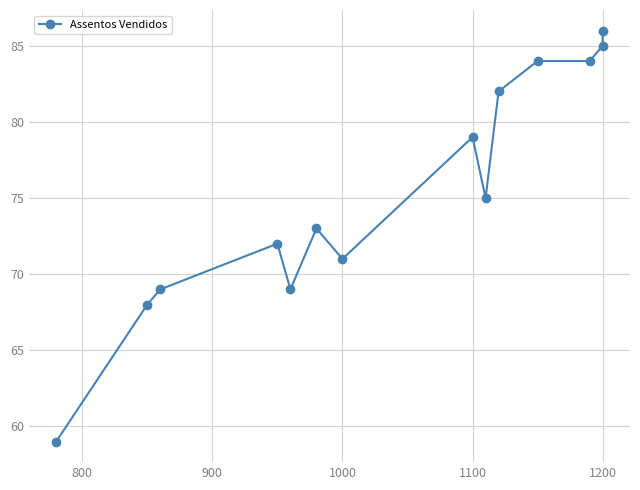

What is the difference between the second highest and second lowest values?

17